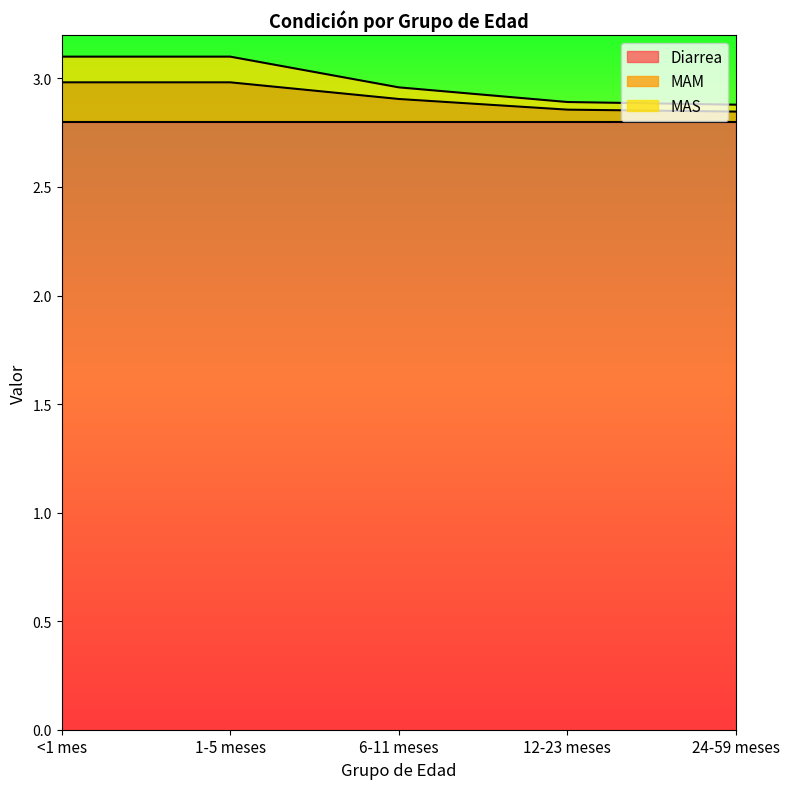

What is the label of the 3rd point from the left?

6-11 meses